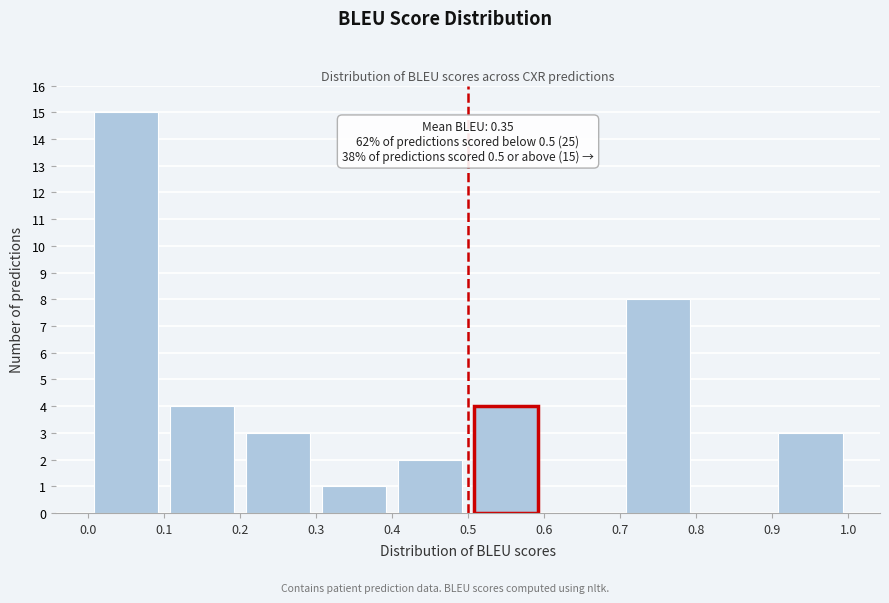

Over which range of the x-axis is the bar tallest?

0.0 to 0.1